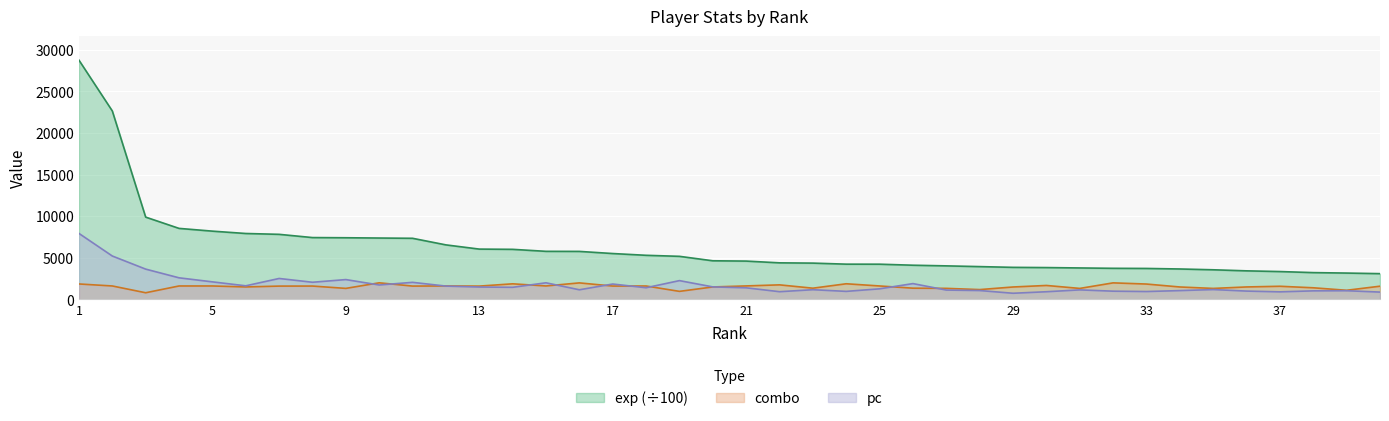

What value does the exp series have at 7?

7819.4